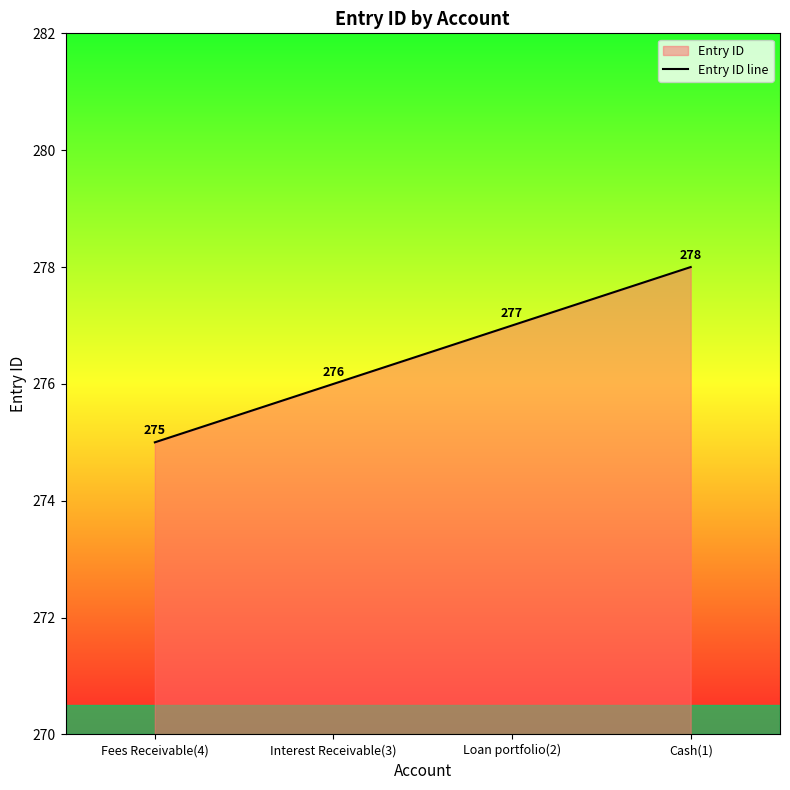

What is the change in value from Fees Receivable(4) to Interest Receivable(3)?

+1